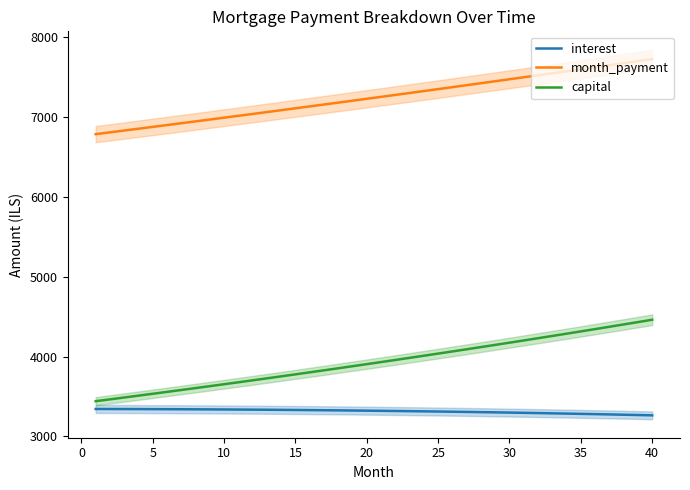

Does the chart have visible grid lines?

No